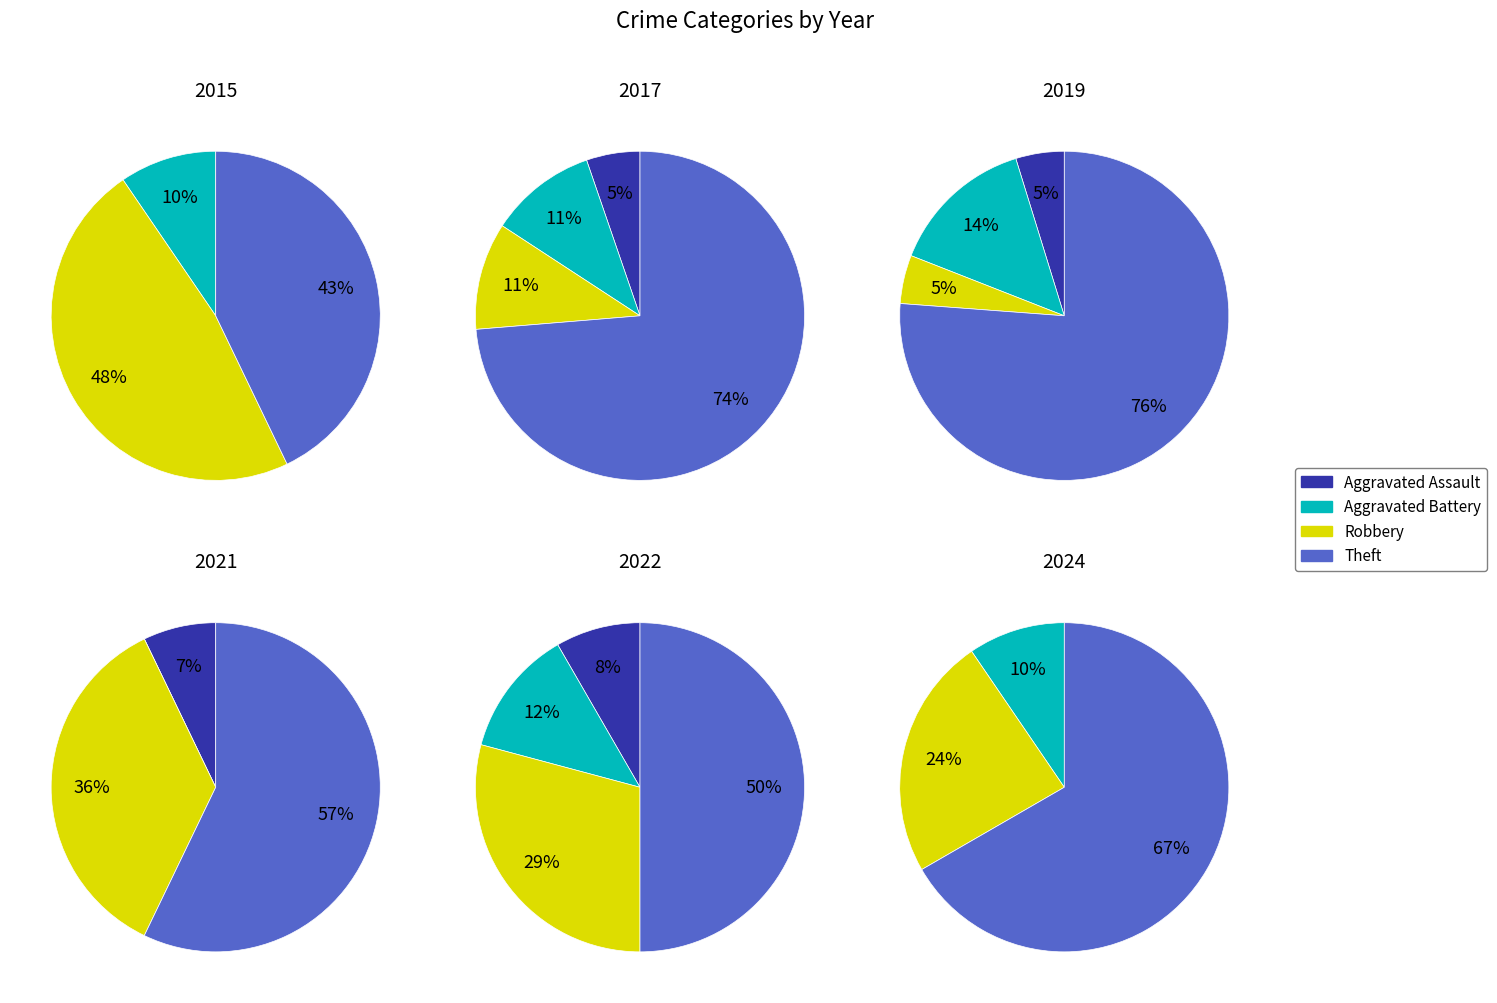

The Robbery slice represents 31% of the pie. True or false?

False